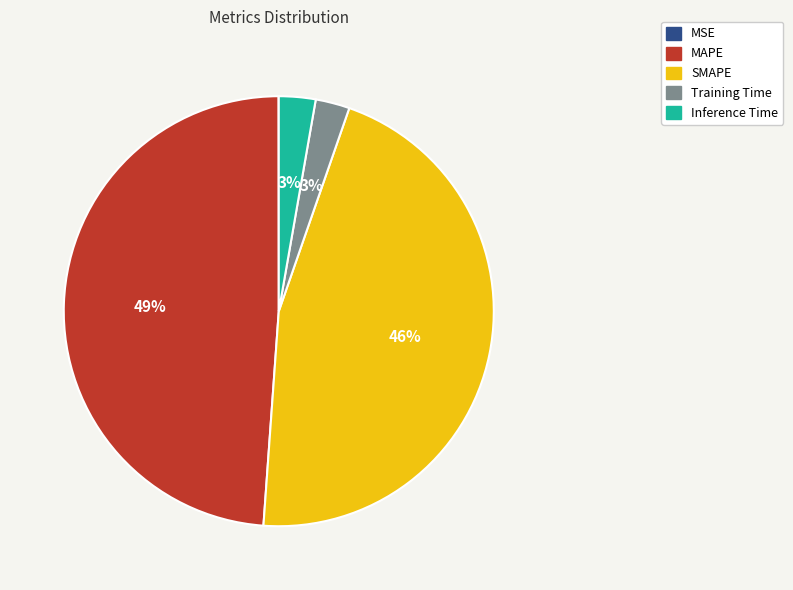

Which slice is the largest?

MAPE